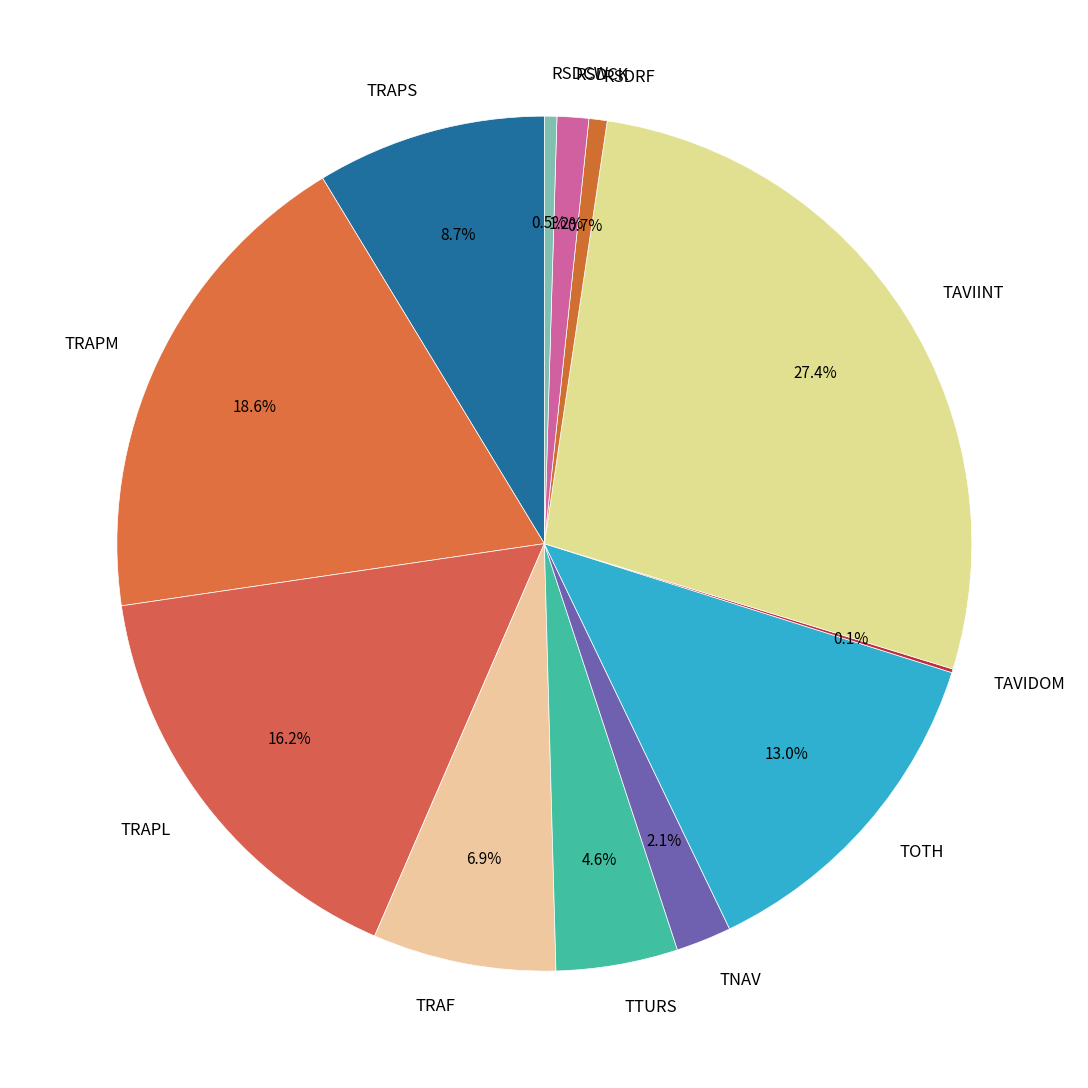

True or false: TRAF accounts for 1% of the total.

False